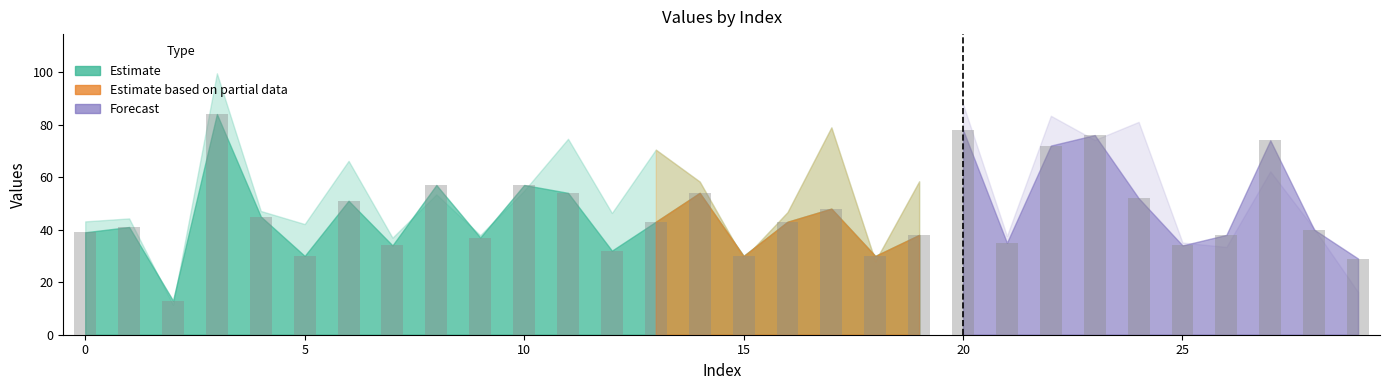

What is the value of the 19th bar from the left?

30